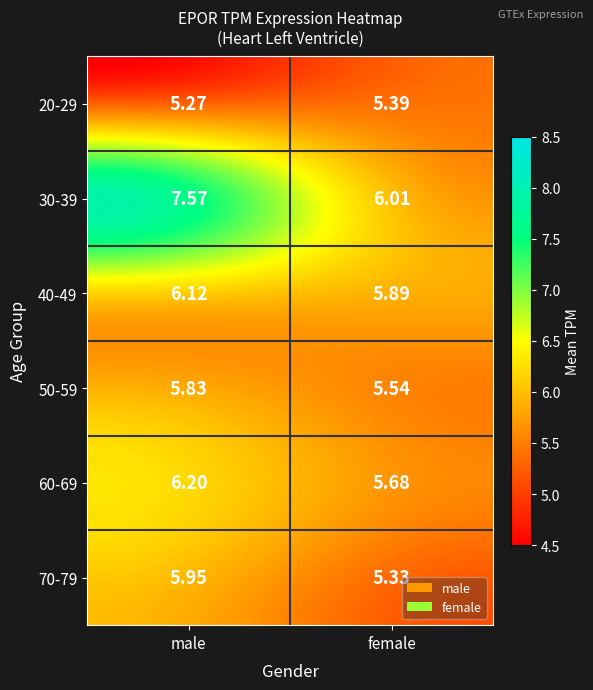

What is the total value across all series at male?

36.9